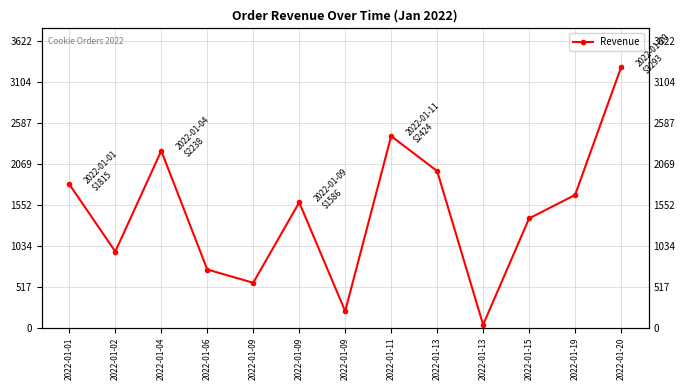

Is it true that the value at 2022-01-01 is 1171?

False